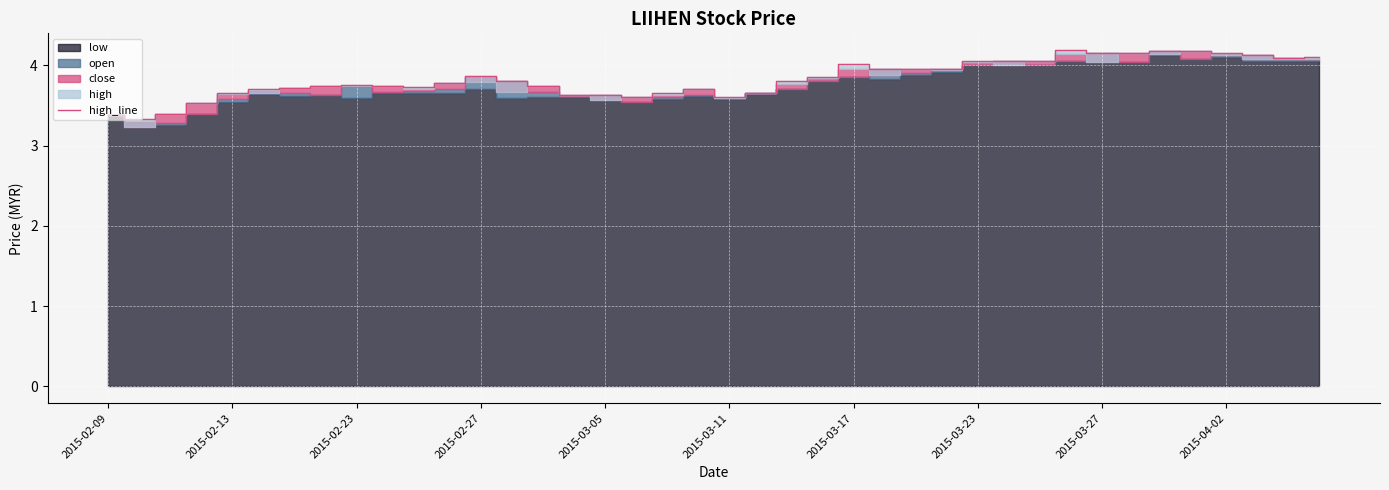

What is the change in value from 26 to 31?

+0.2